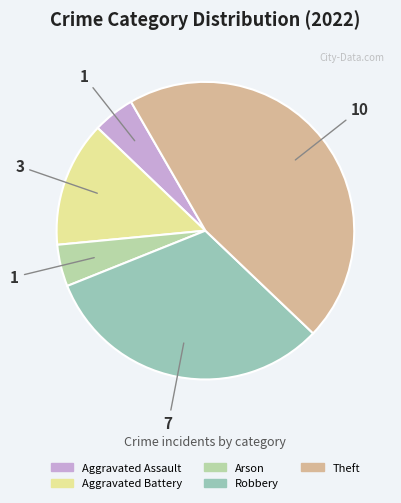

Which category has the smallest portion of the pie?

Aggravated Assault